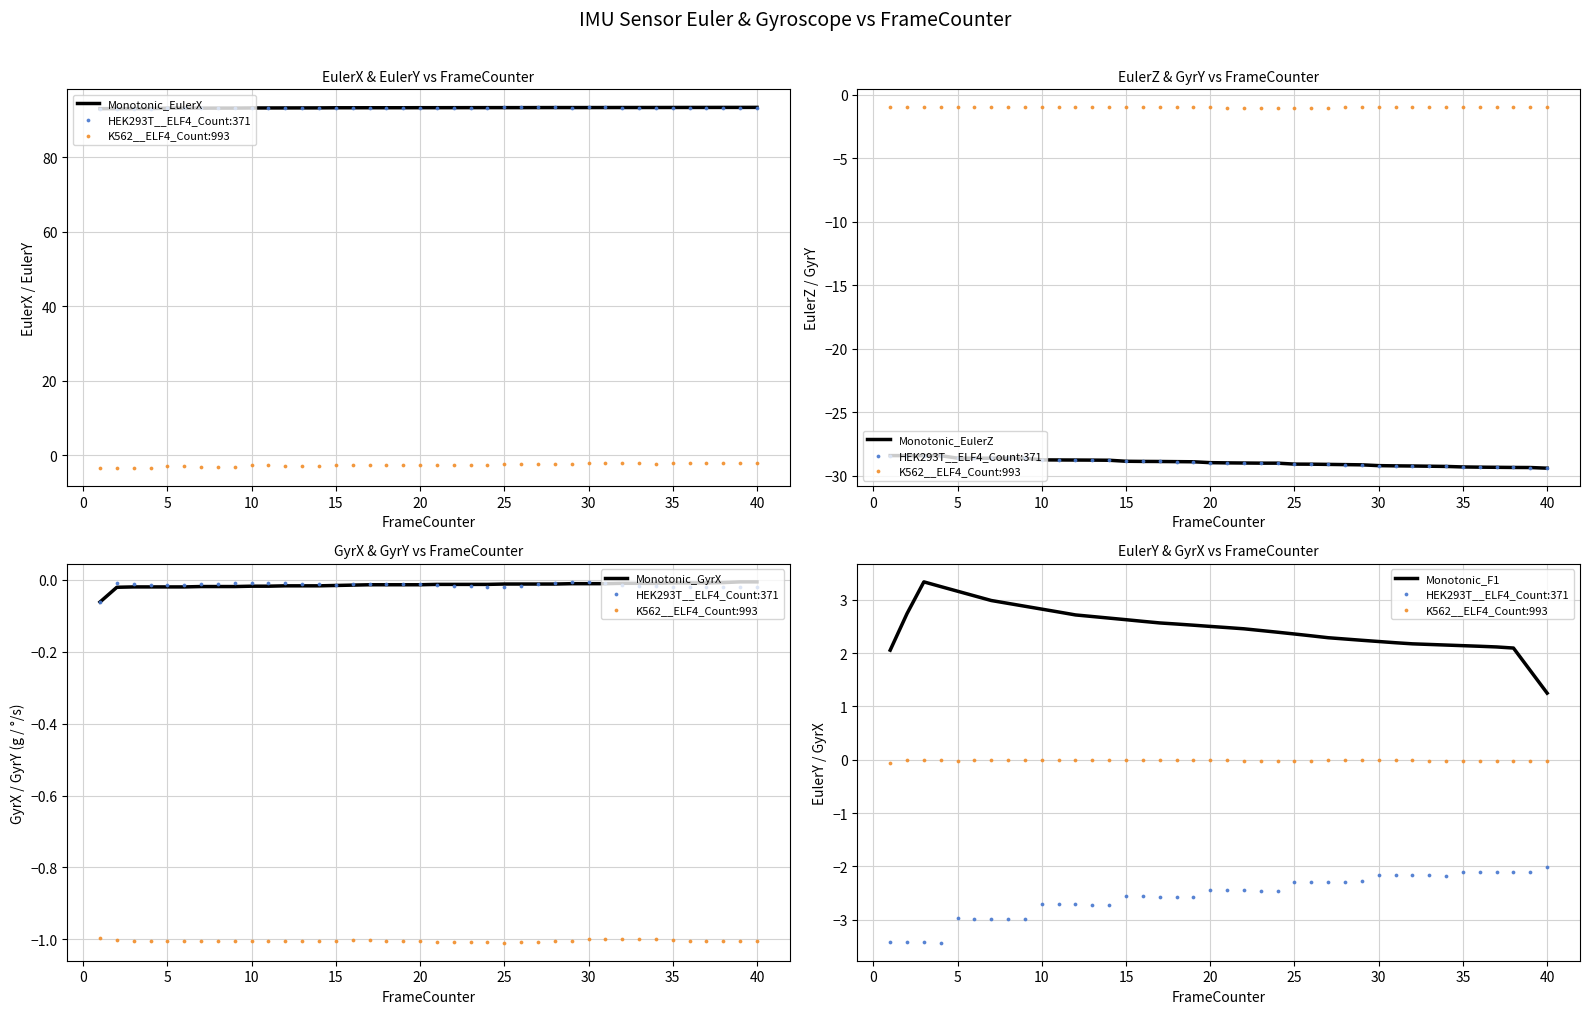

At which category is the sum across all series the highest?

5